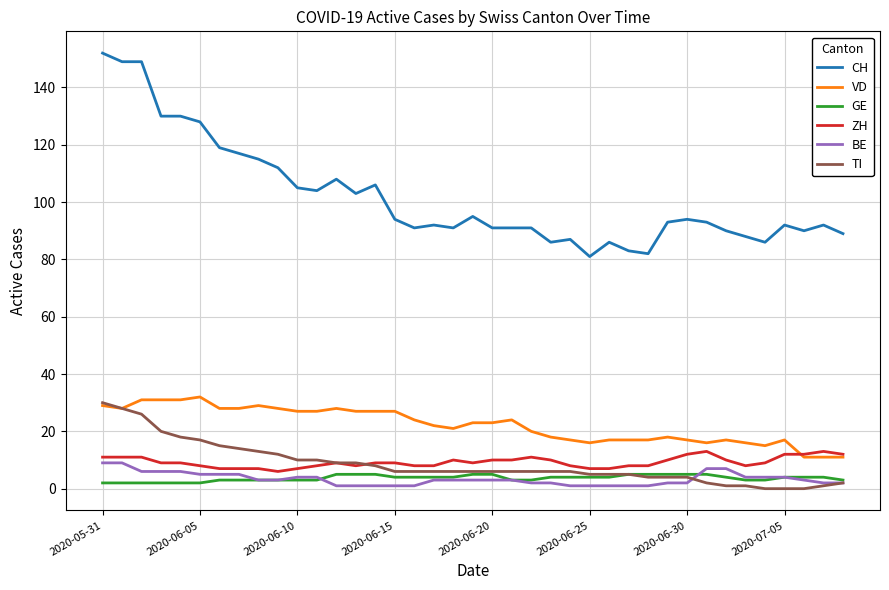

True or false: VD and GE intersect in this chart.

False